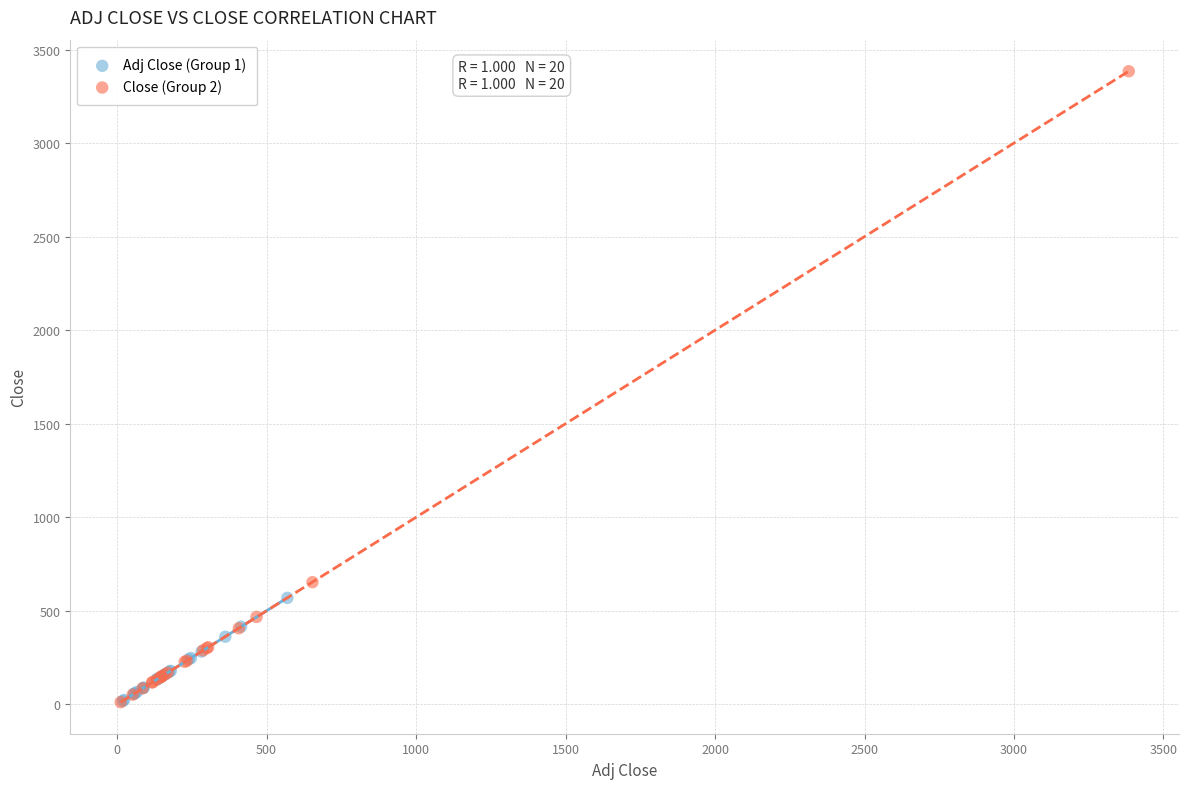

What are all the series names shown in the legend?

Adj Close (Group 1), Close (Group 2)